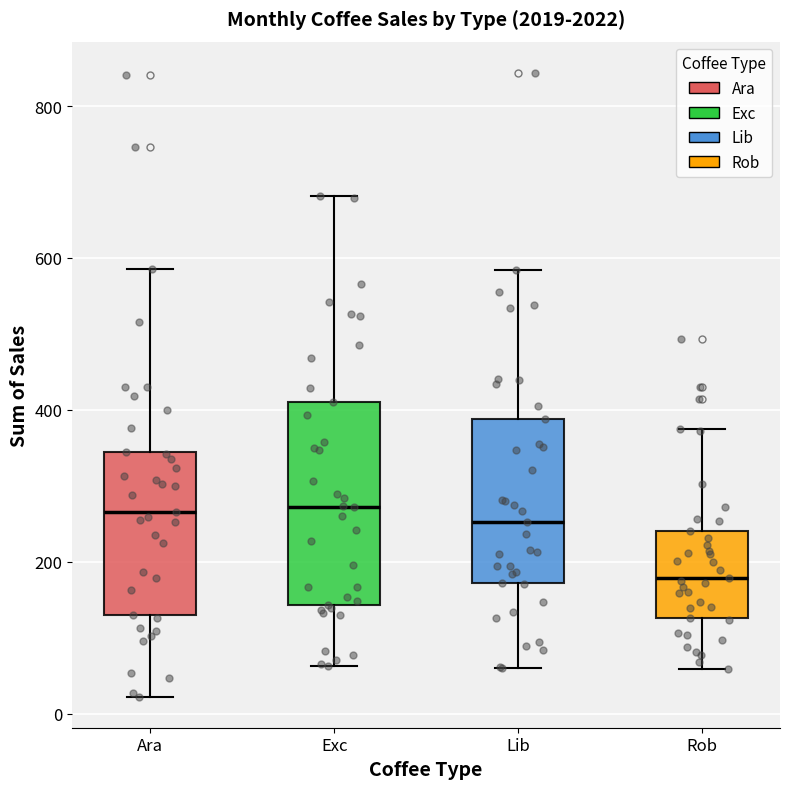

Which box has the lowest median line?

Rob